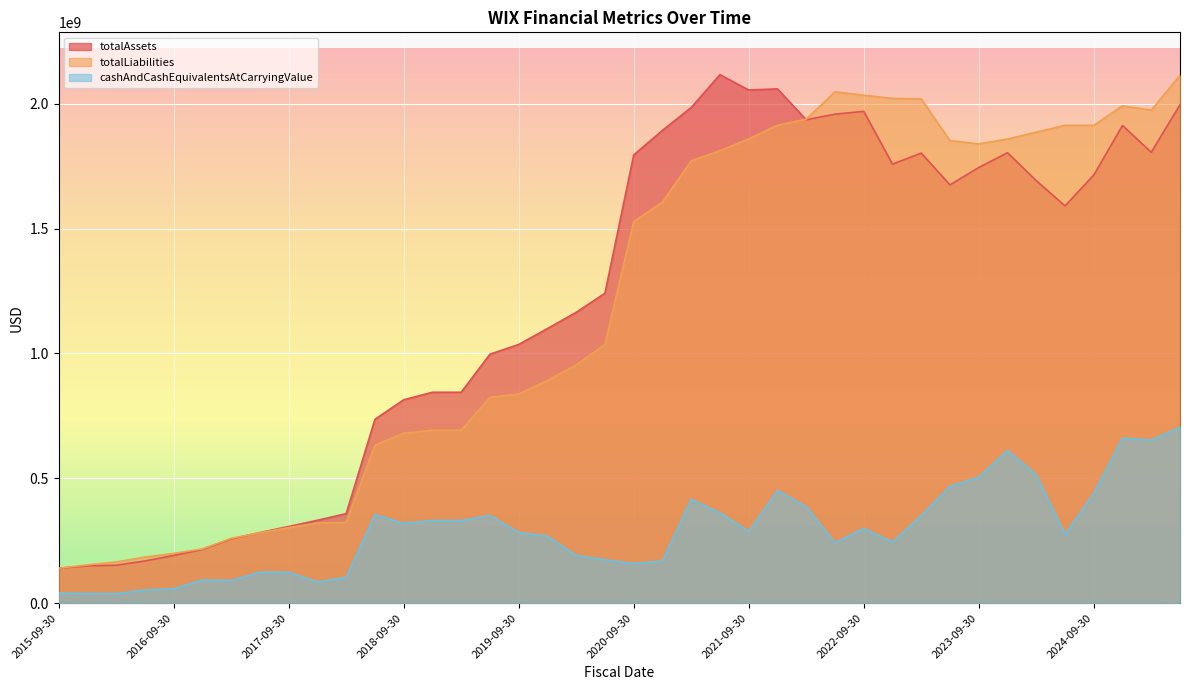

The value of totalAssets at 2022-09-30 is 1969711000. True or false?

True